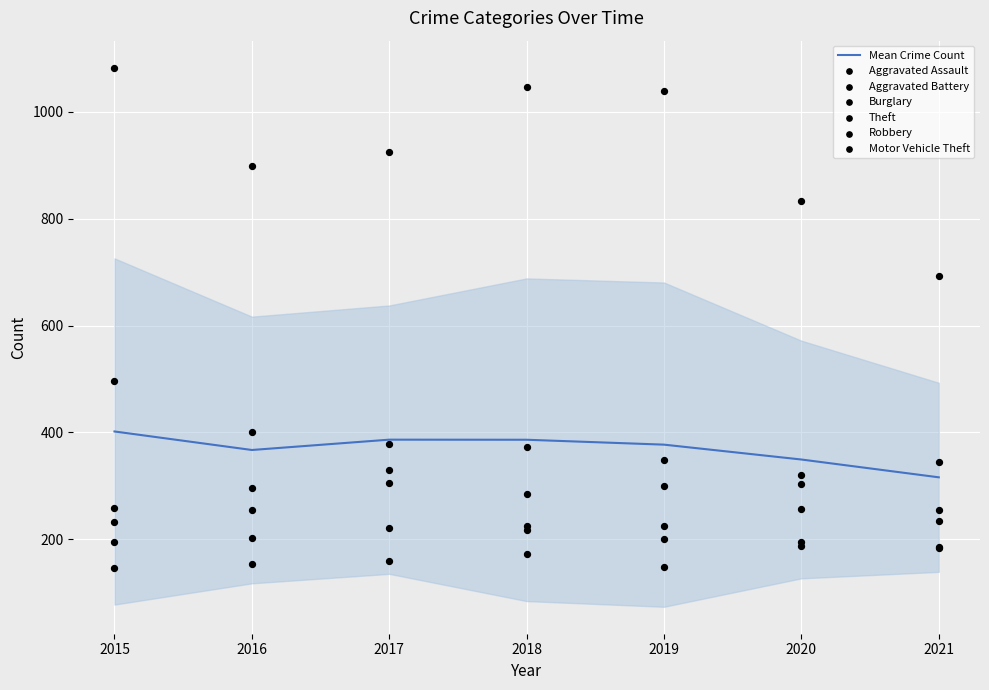

What is the total value across all series at 2015?

2411